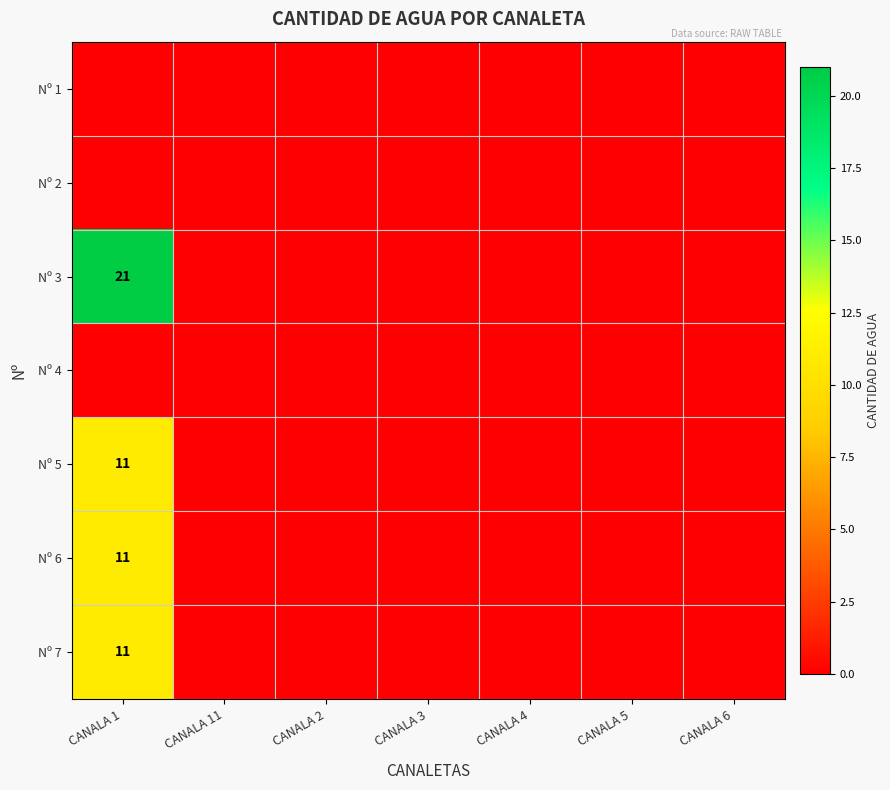

At CANALA 1, list the series in order from smallest to largest.

Nº 1, Nº 2, Nº 4, Nº 5, Nº 6, Nº 7, Nº 3